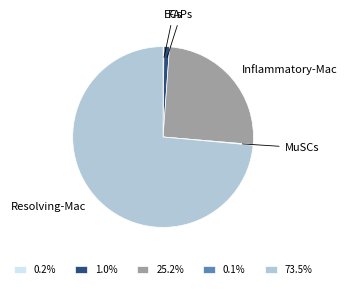

Is there a majority slice in this chart?

Yes